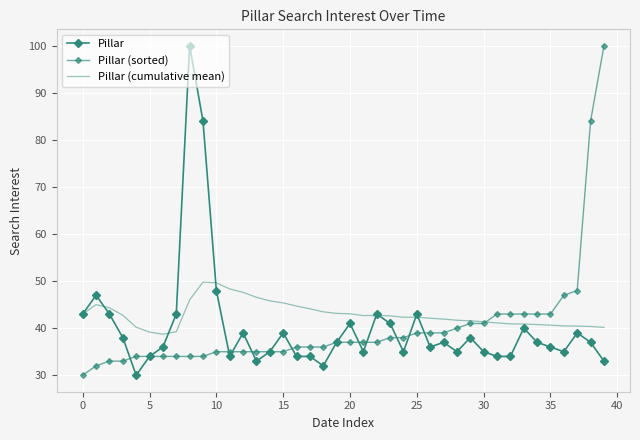

What is the minimum value shown in the chart?

30.0